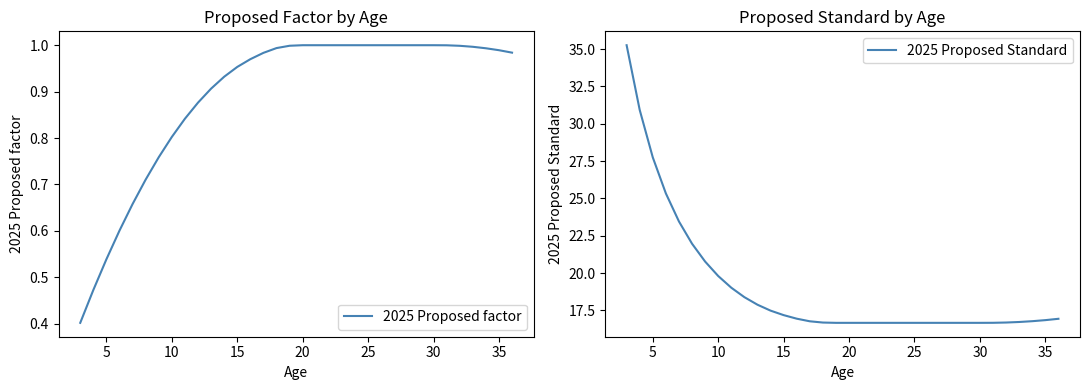

What is the value of the 2025 Proposed Standard point at the 3rd from the left?

27.7